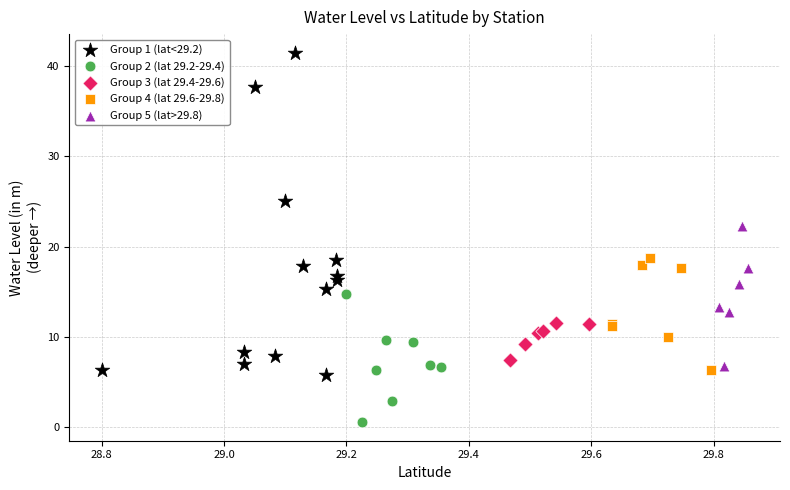

Which series reaches the maximum Y coordinate?

Group 1 (lat<29.2)